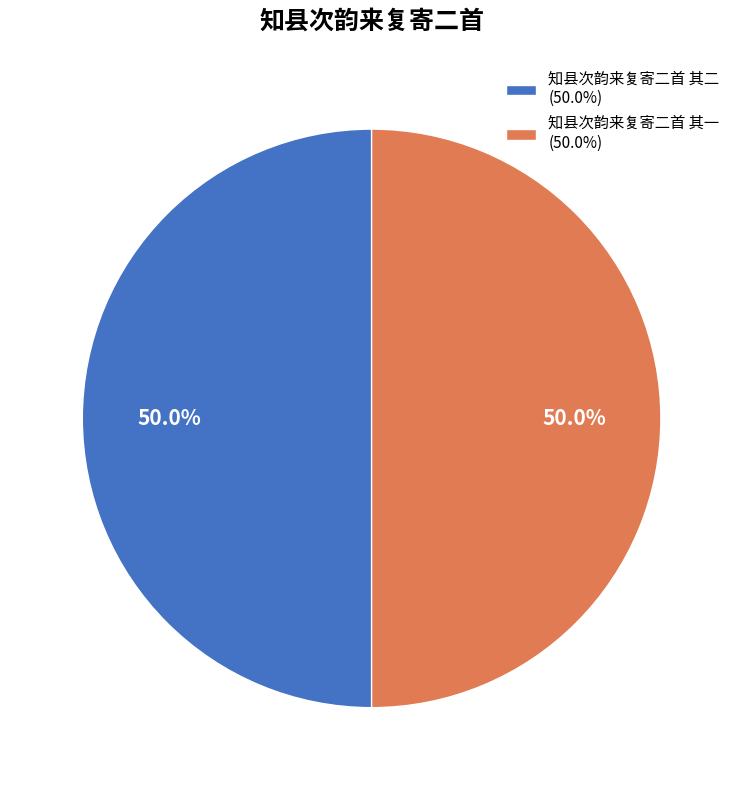

How many slices are in this pie chart?

2